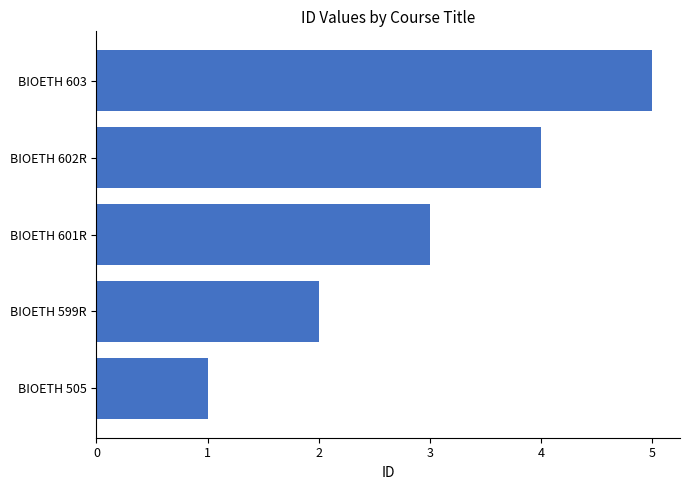

What is the sum of all values?

15